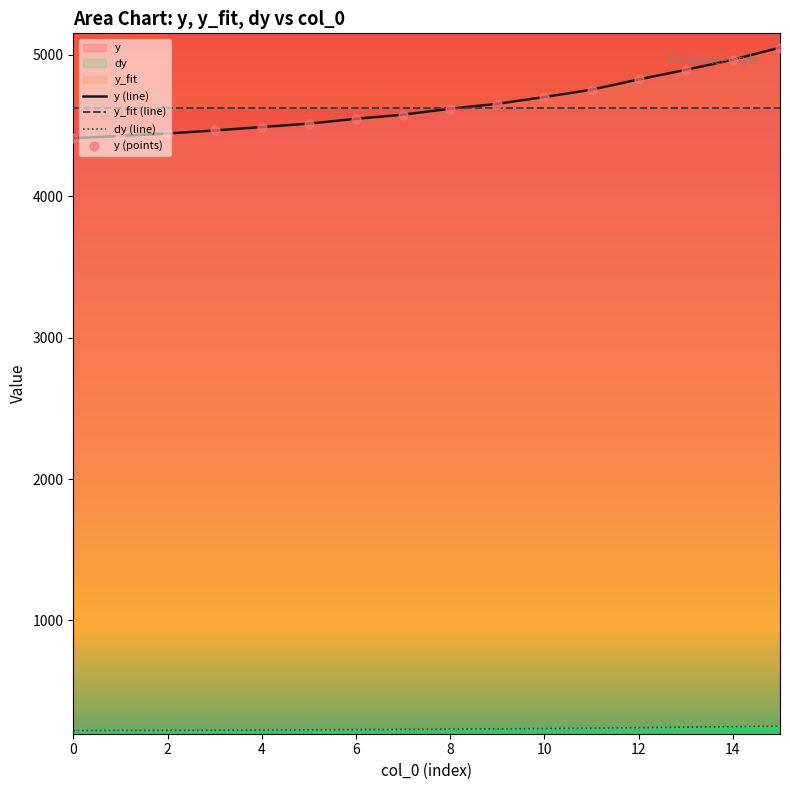

Which series has the largest Y range (max minus min)?

y (line)